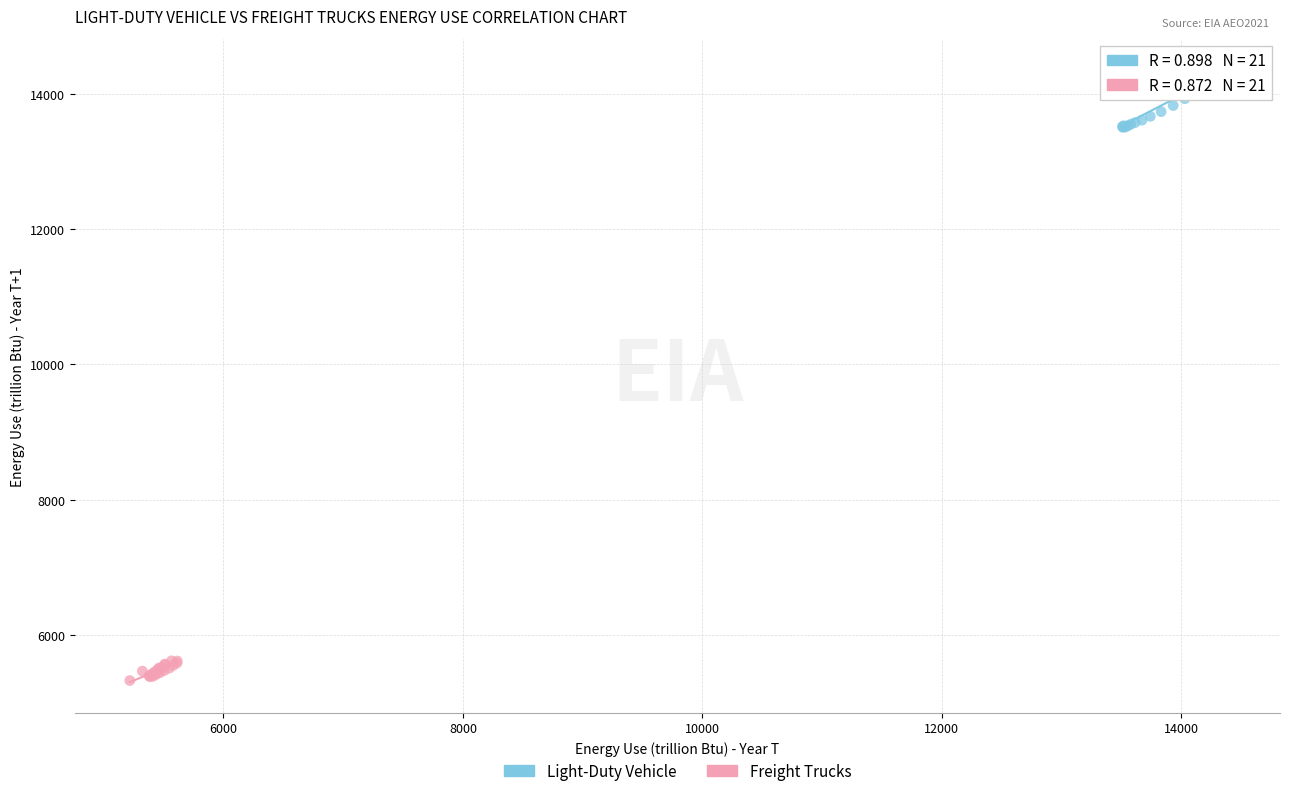

Which series has the widest spread of Y values?

Light-Duty Vehicle